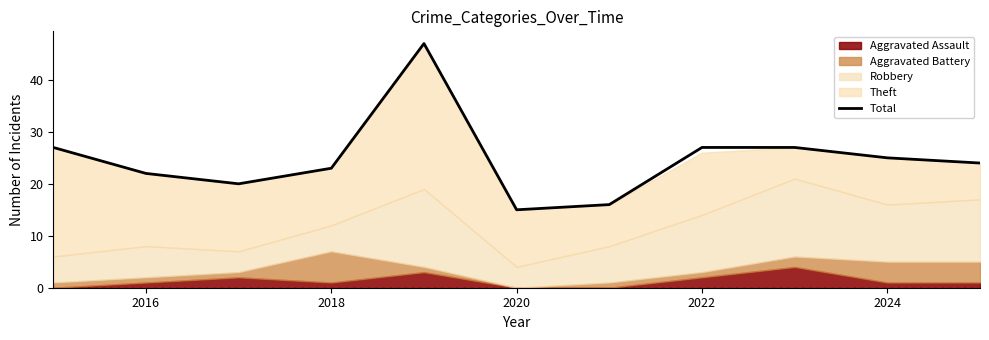

What is the maximum value shown in the chart?

47